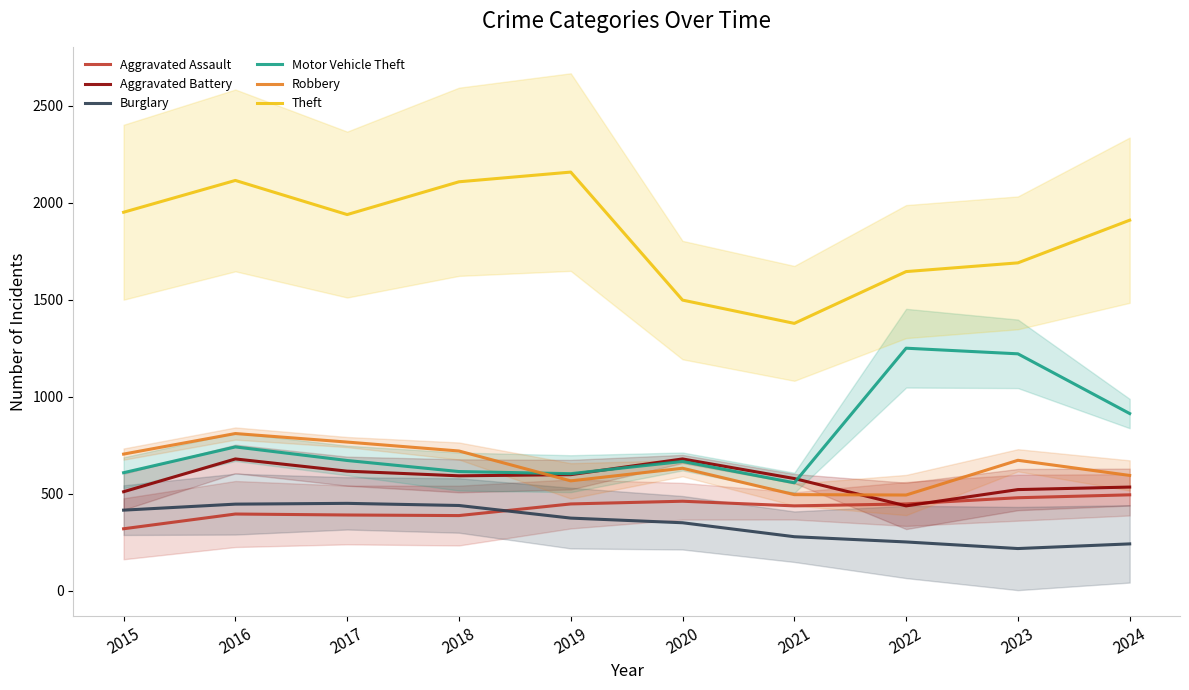

At how many categories does at least one series exceed 941?

10